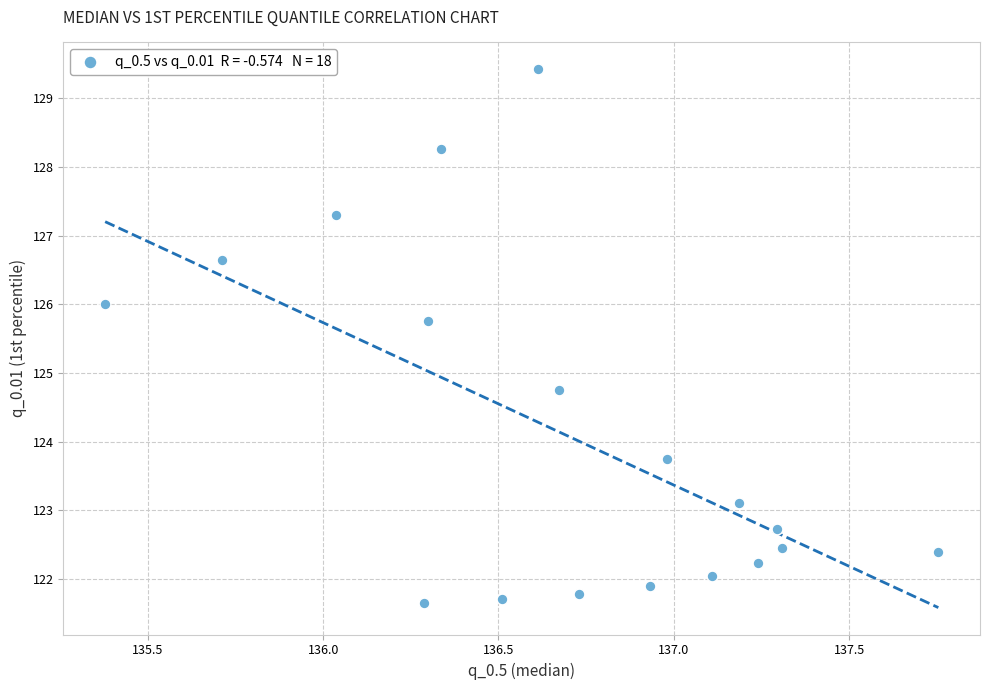

What Y value in the scatter plot is closest to 125?

124.7